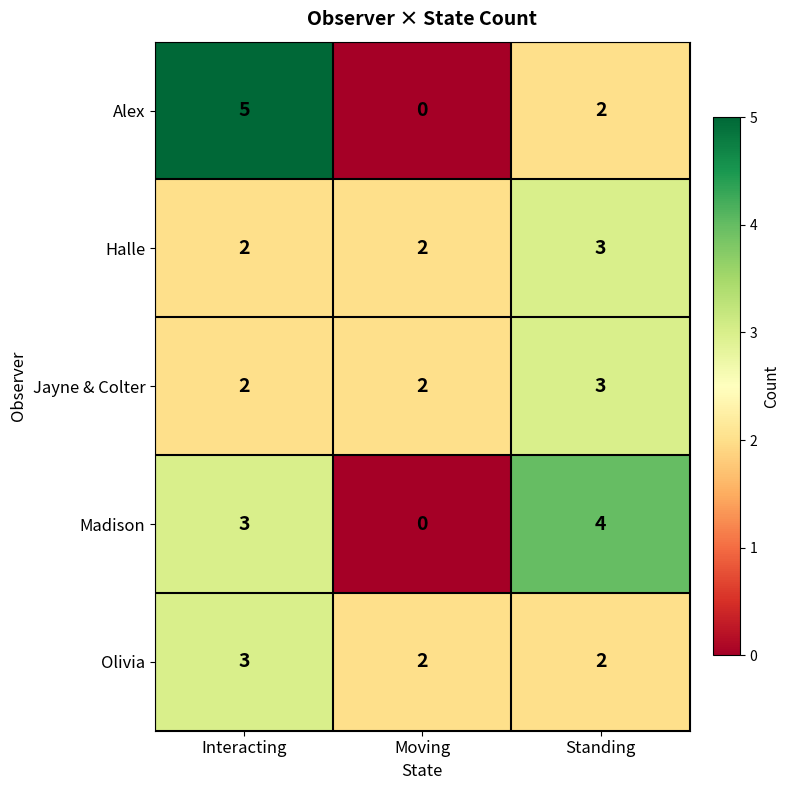

How many data points does each series have?

3